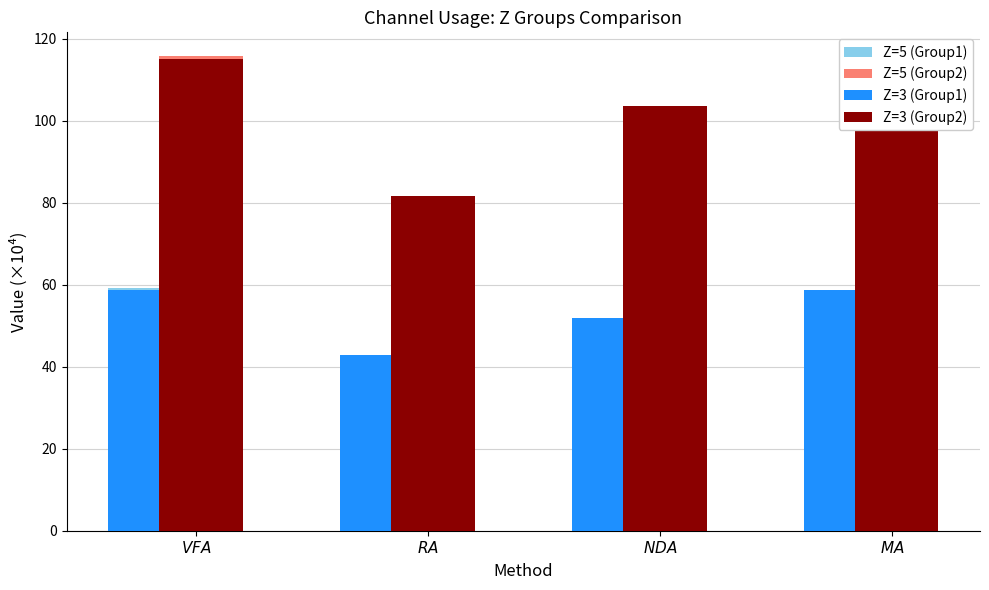

Which series has the widest spread of values?

Z=5 (Group2)